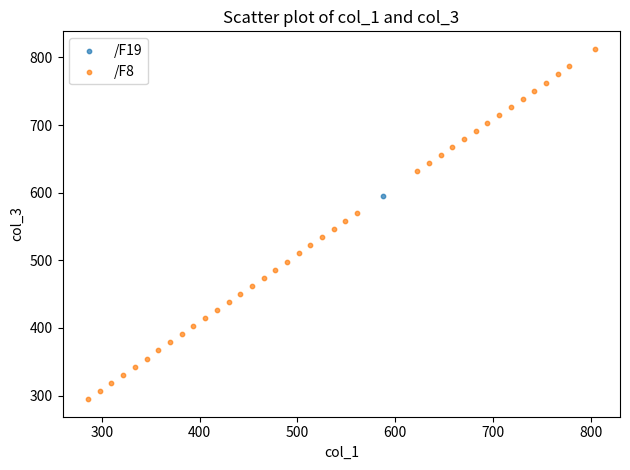

What are all the series names shown in the legend?

/F19, /F8